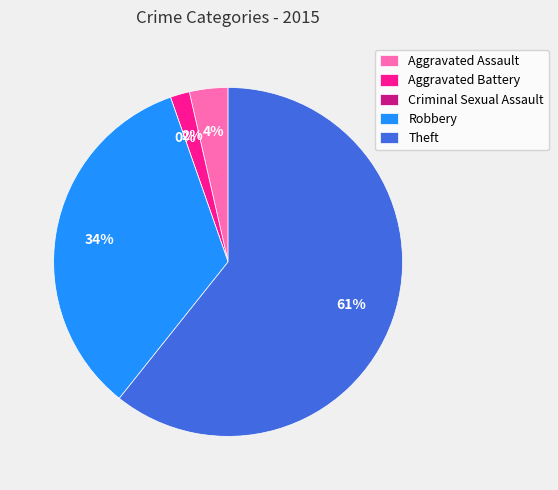

Which has a higher value, Theft or Aggravated Assault?

Theft